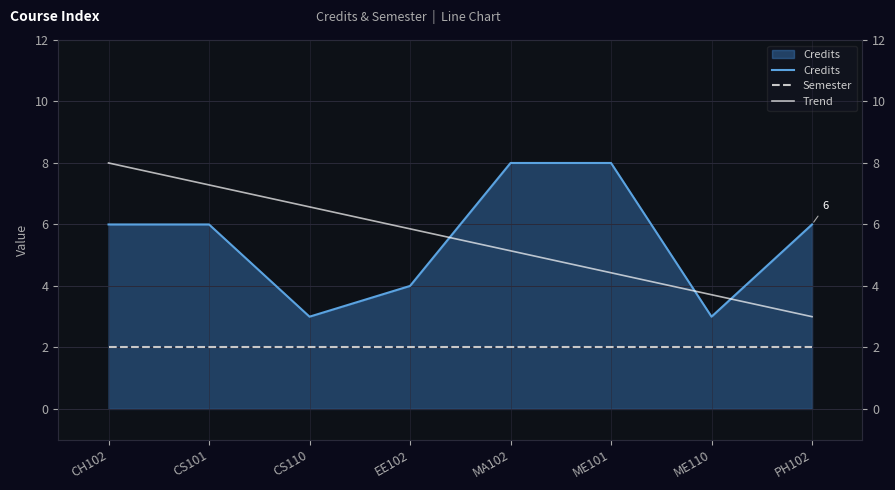

What position from the right is MA102?

4